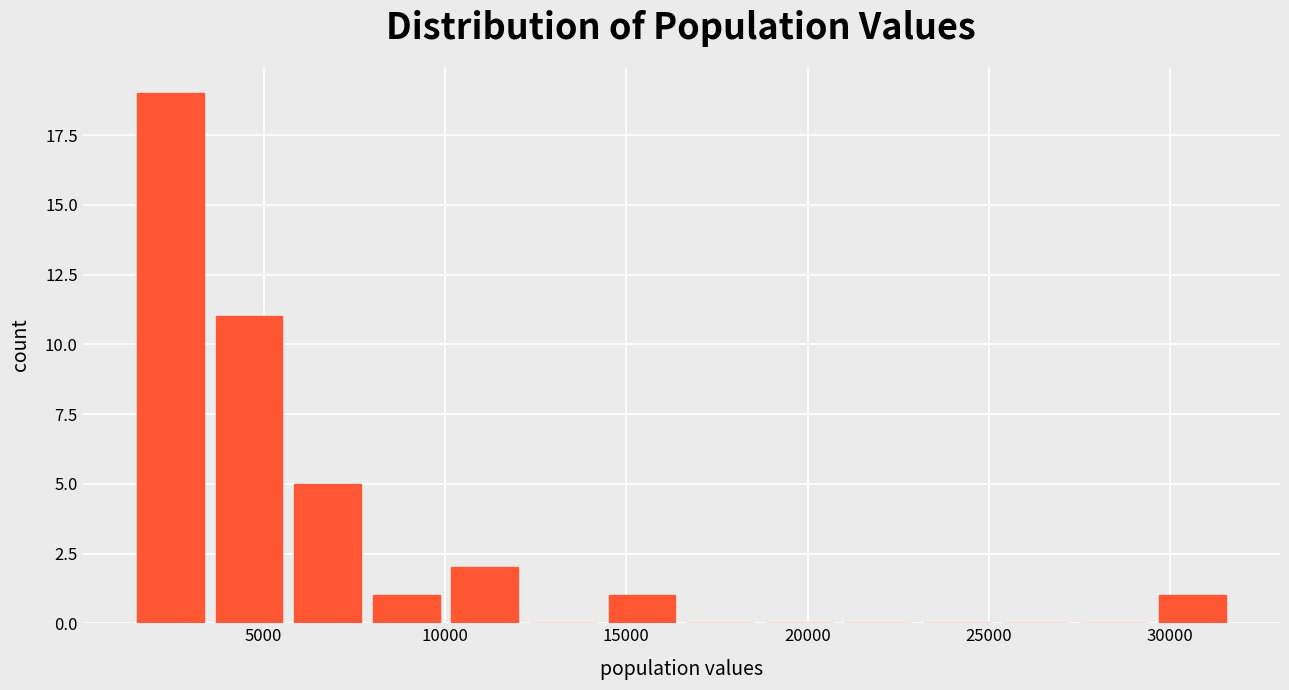

Over which range of the x-axis is the bar tallest?

1500 to 3500